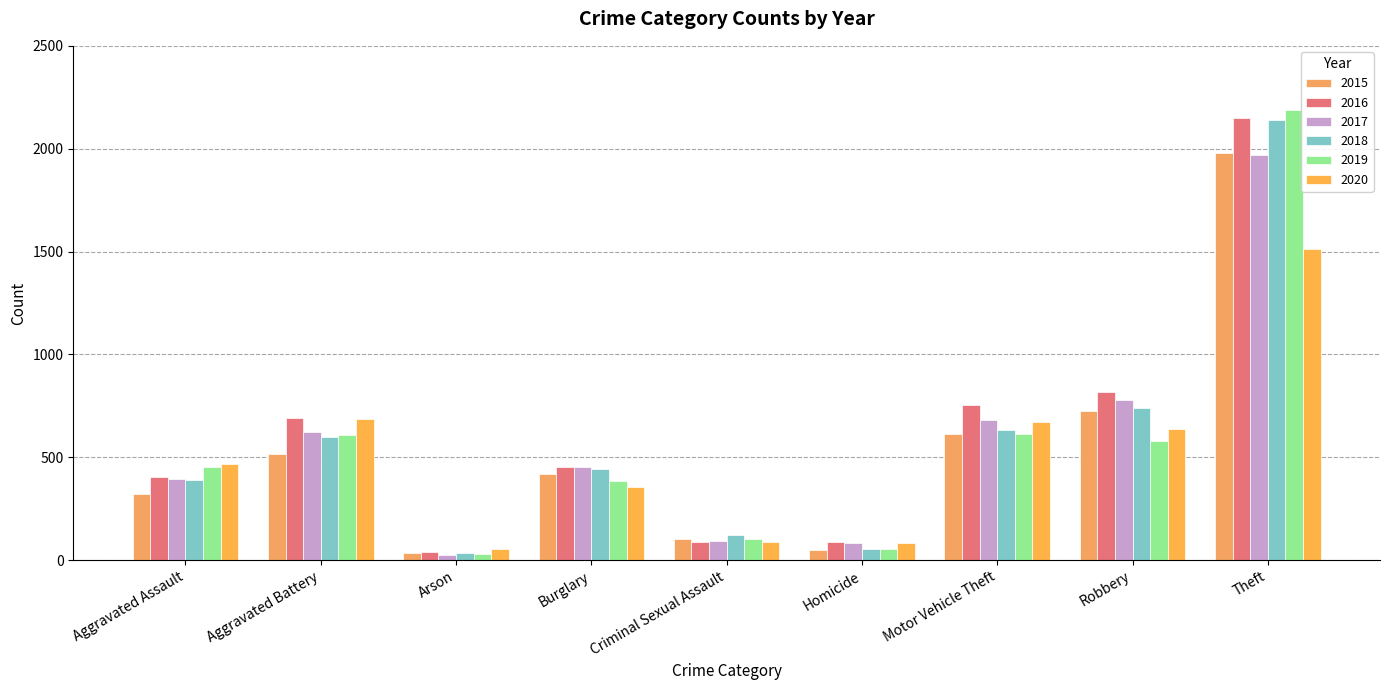

Rank the series by their maximum value, from highest to lowest.

2019, 2016, 2018, 2015, 2017, 2020